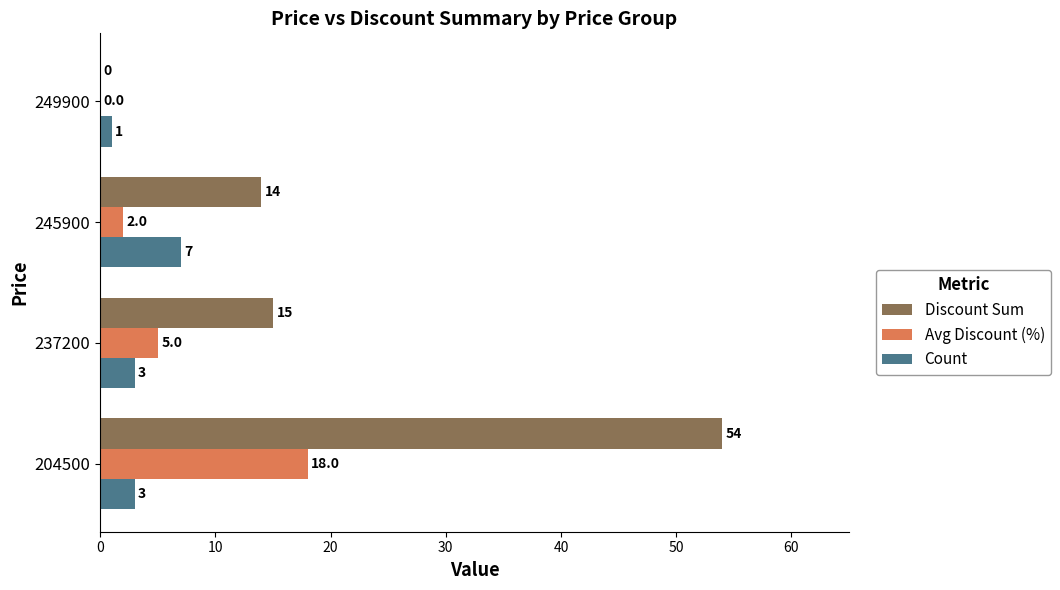

What is the maximum value shown in the chart?

54